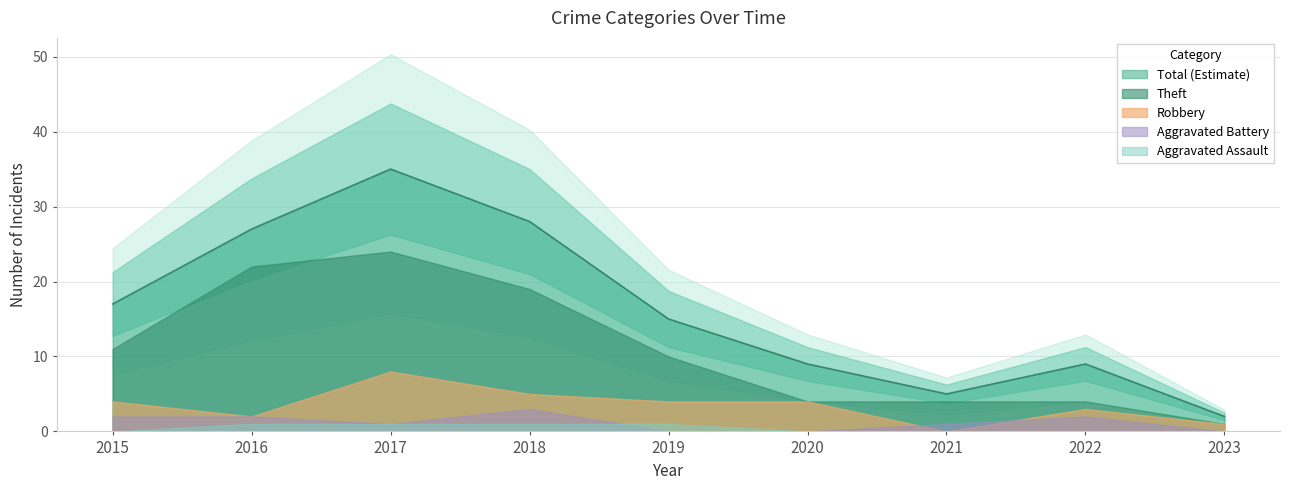

What are all the series names shown in the legend?

Theft, Robbery, Aggravated Battery, Aggravated Assault, Total